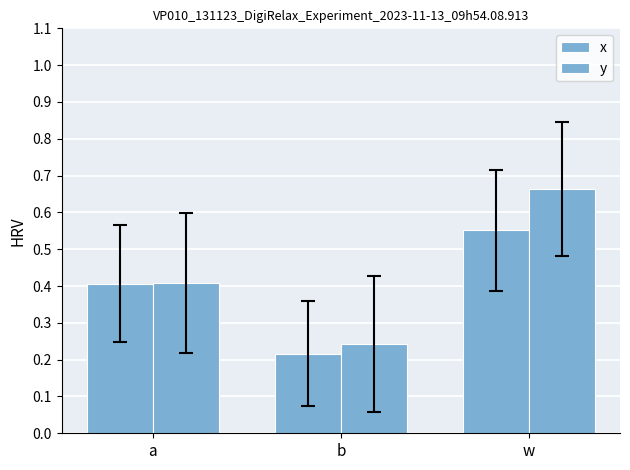

Between a and w, which series saw the biggest shift?

y